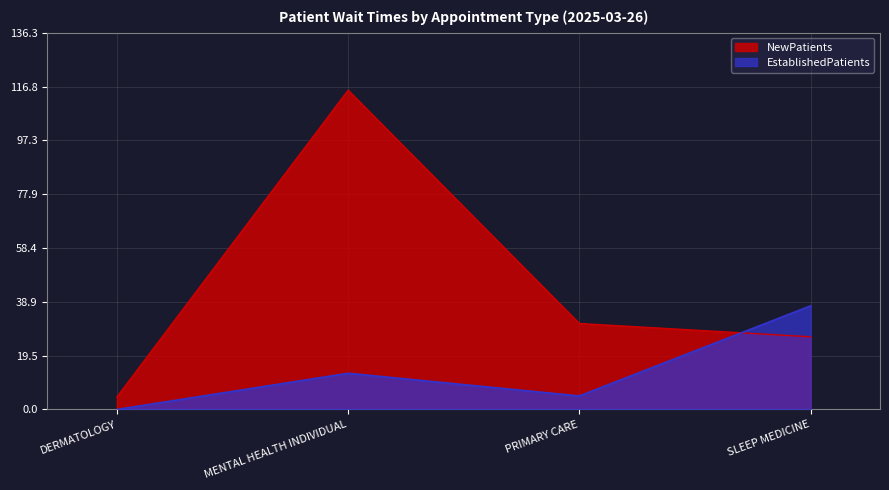

Reading right to left, transcribe all the data shown in this chart.

EstablishedPatients: SLEEP MEDICINE=37.5	PRIMARY CARE=4.9	MENTAL HEALTH INDIVIDUAL=13.1	DERMATOLOGY=0.0
NewPatients: SLEEP MEDICINE=26.3	PRIMARY CARE=31.1	MENTAL HEALTH INDIVIDUAL=115.5	DERMATOLOGY=4.5